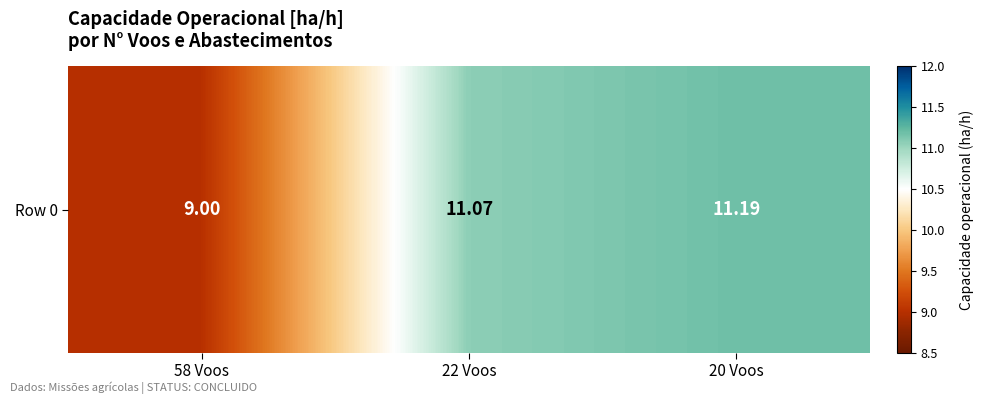

What is the greatest value displayed?

11.2